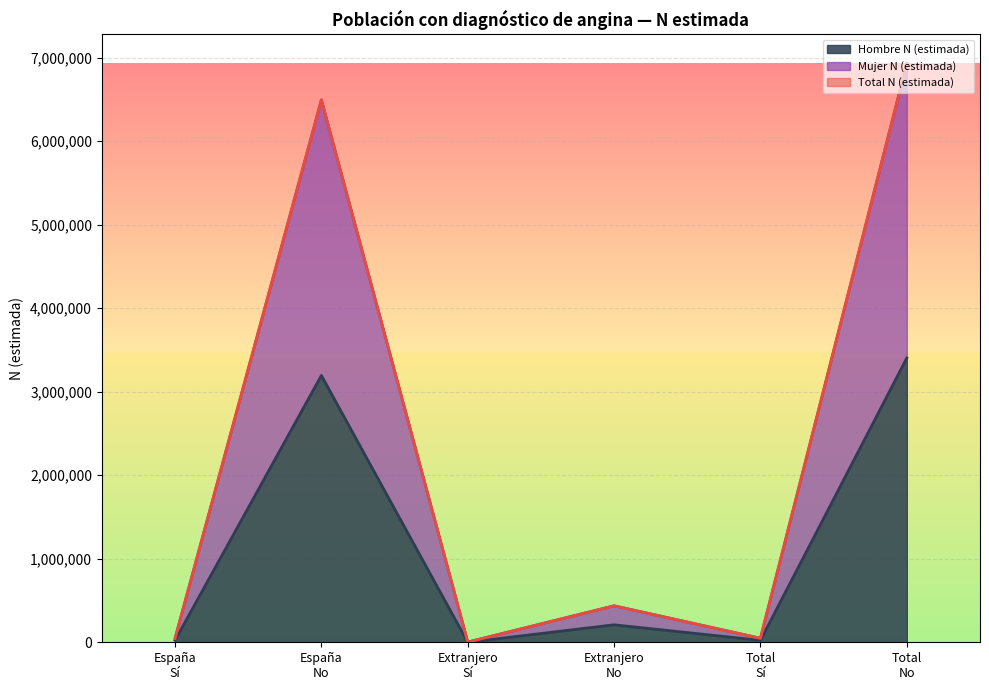

The value of Hombre N (estimada) at Total-Sí is 22968. True or false?

True